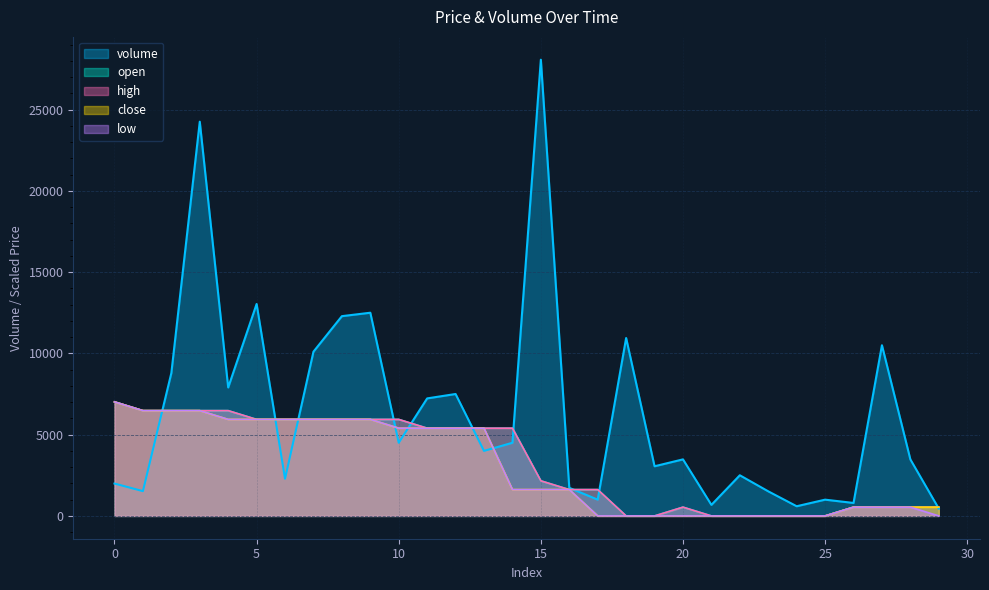

Rank the series at 9 from lowest to highest value.

open, high, close, low, volume